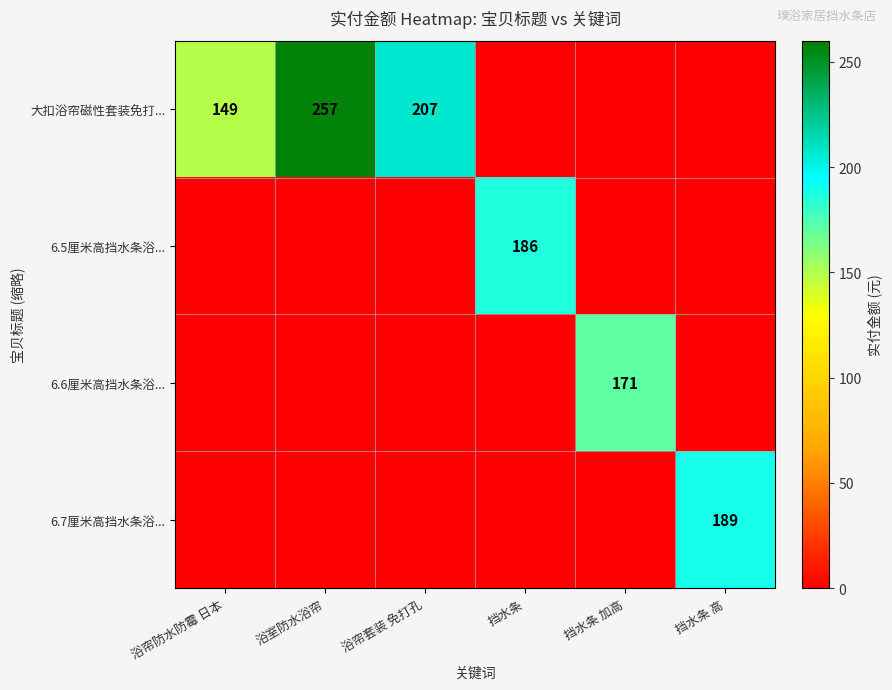

The 6.7厘米高挡水条浴... series shows 189 at 挡水条 高. True or false?

True